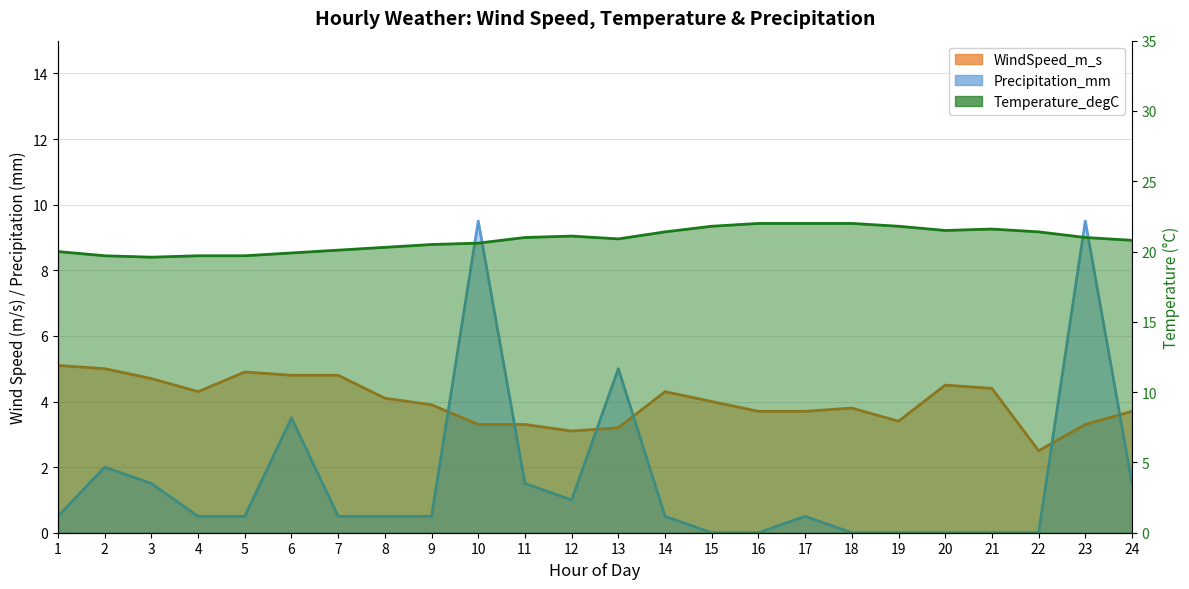

What is the maximum value shown in the chart?

22.0